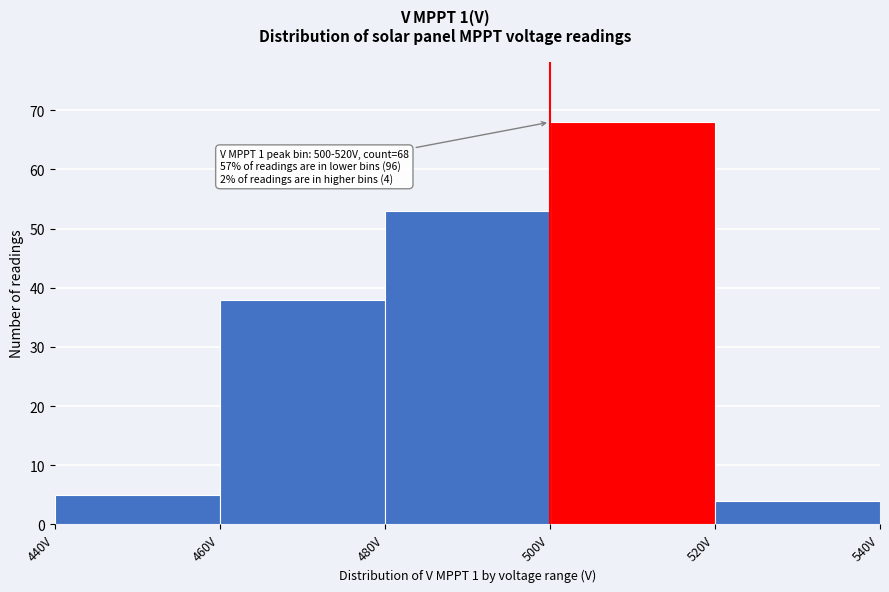

Which range on the x-axis has the tallest bar?

500 to 520